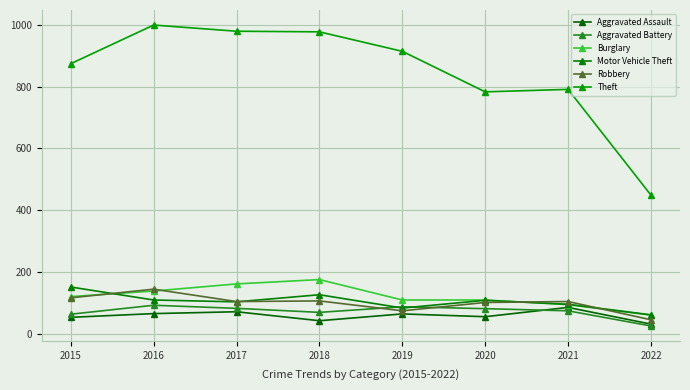

How many categories are shown in the chart?

8